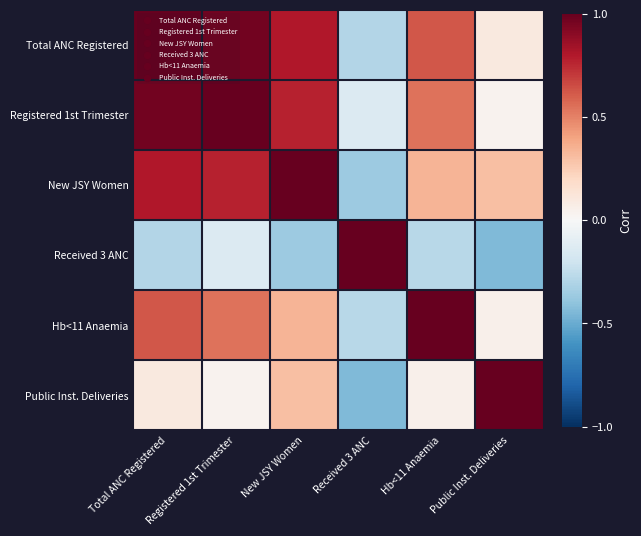

Which series has the largest total across all categories?

Total ANC Registered